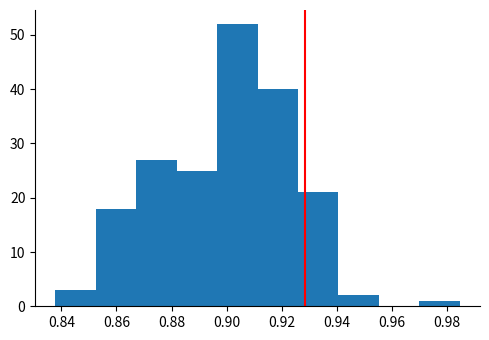

Which range on the x-axis has the tallest bar?

0.896 to 0.912